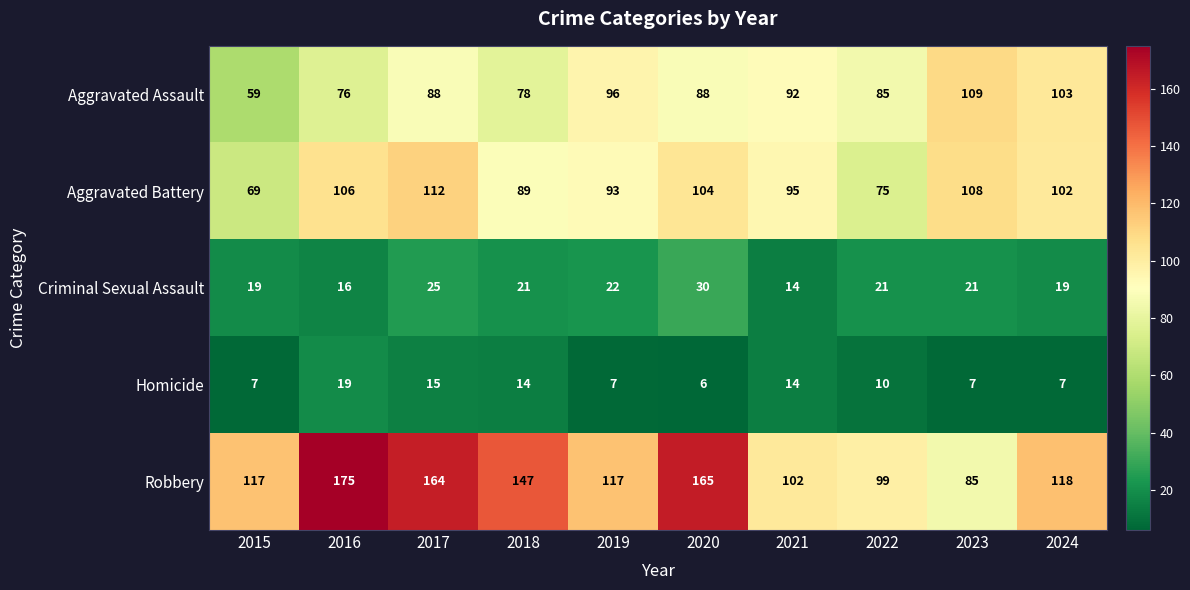

What is the difference between the maximum and minimum values in the Aggravated Assault series?

50